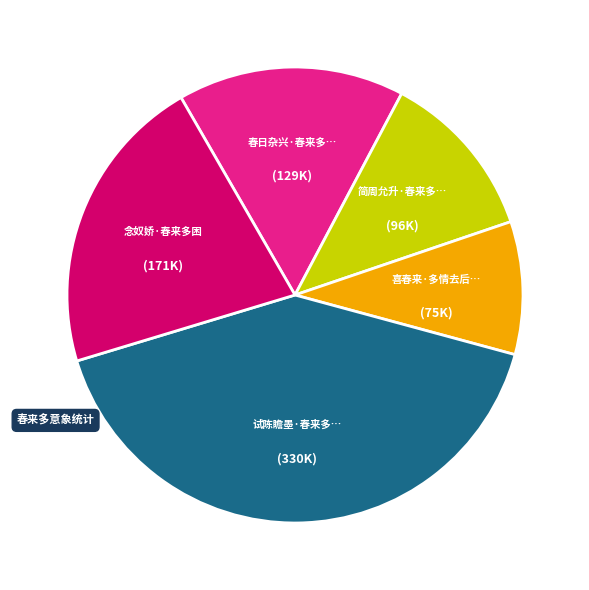

How many segments does this pie chart have?

5